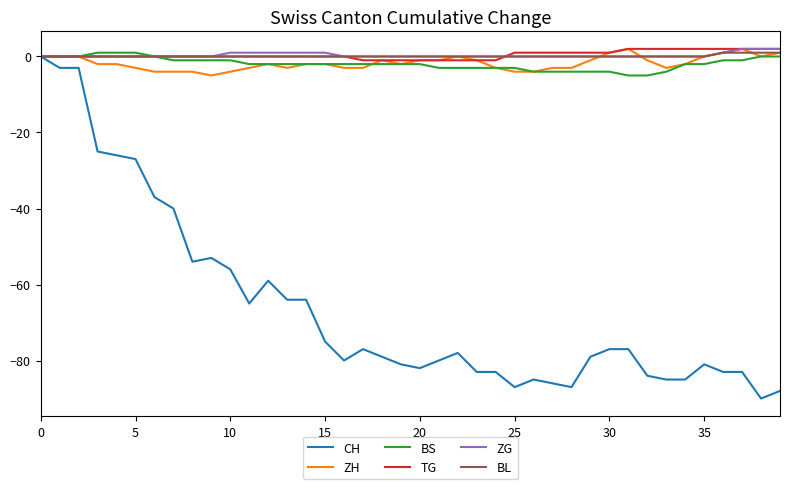

True or false: CH has more than 0 interior local peaks.

True